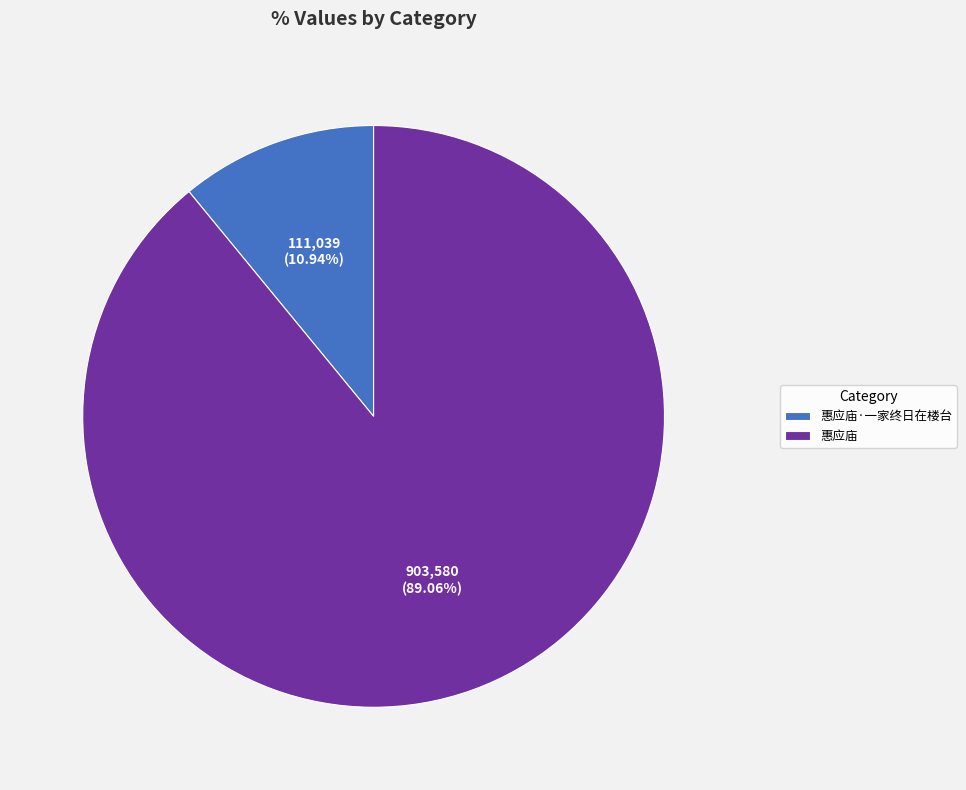

Which has a higher value, 惠应庙 or 惠应庙·一家终日在楼台?

惠应庙